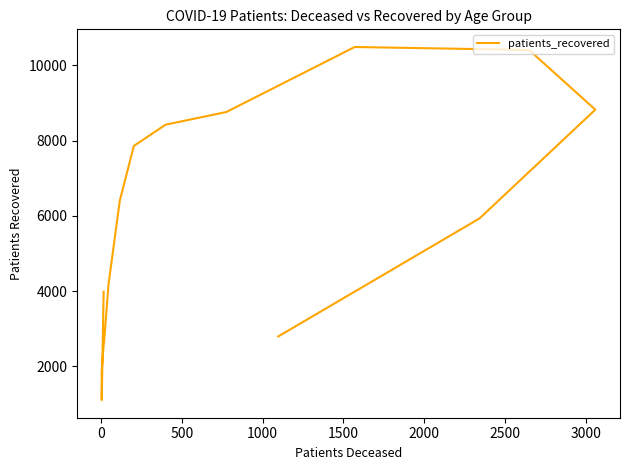

How many interior local peaks (higher than both neighbors) does the data have?

1